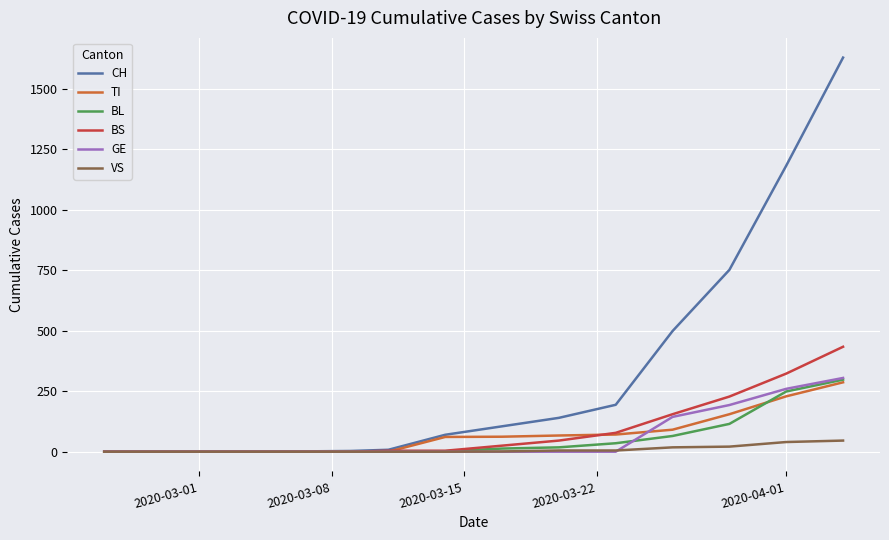

Which series has the largest total across all categories?

CH